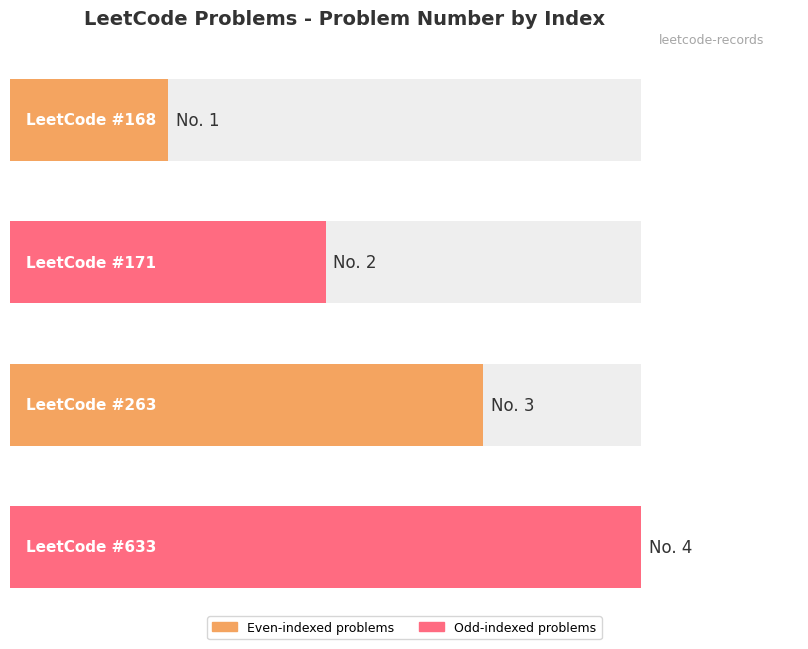

True or false: the data shows 2 at 168.

False